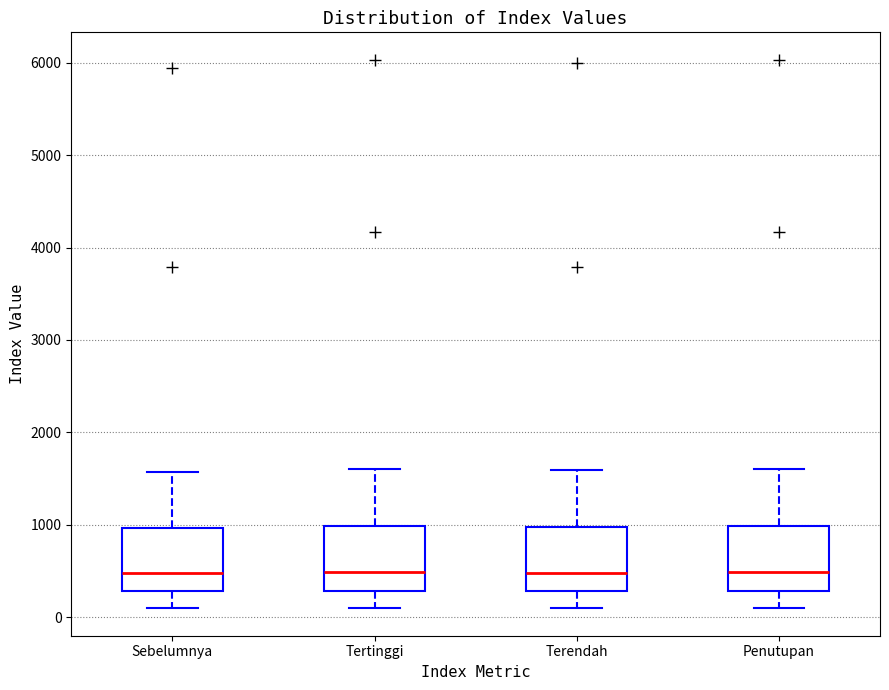

Reading left to right, read every box against the y-axis: the position of its median line, the range the box covers, and the ends of its whiskers. The values are not printed on the chart, so give them approximately, as read against the axis.

Sebelumnya: median 500, box 300 to 1000, whiskers 100 to 1600
Tertinggi: median 500, box 300 to 1000, whiskers 100 to 1600
Terendah: median 500, box 300 to 1000, whiskers 100 to 1600
Penutupan: median 500, box 300 to 1000, whiskers 100 to 1600